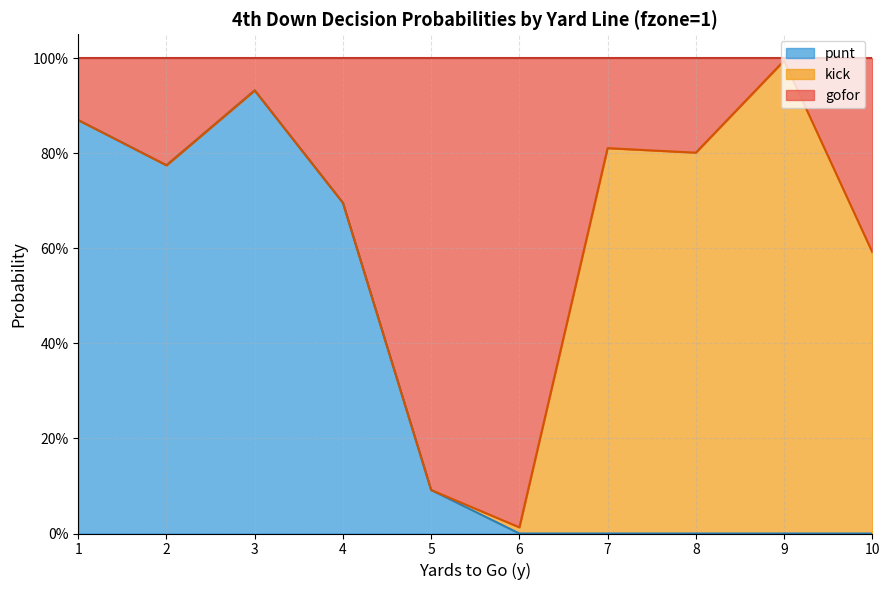

Which has a higher value, 3 or 3?

3